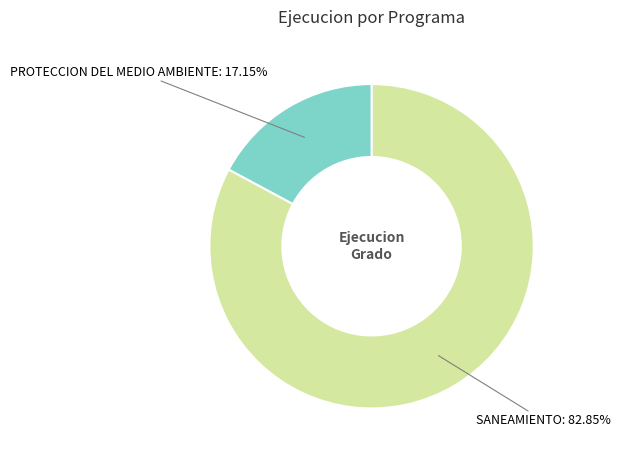

Is there any slice that represents more than half of the pie?

Yes